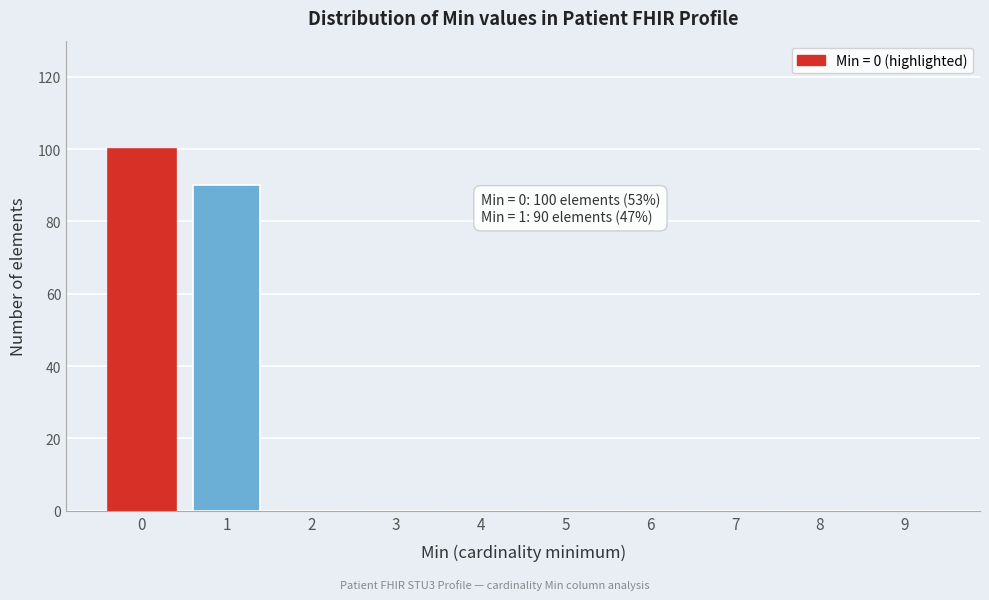

Reading left to right, extract all data points from this chart.

0=100	1=90	2=0	3=0	4=0	5=0	6=0	7=0	8=0	9=0